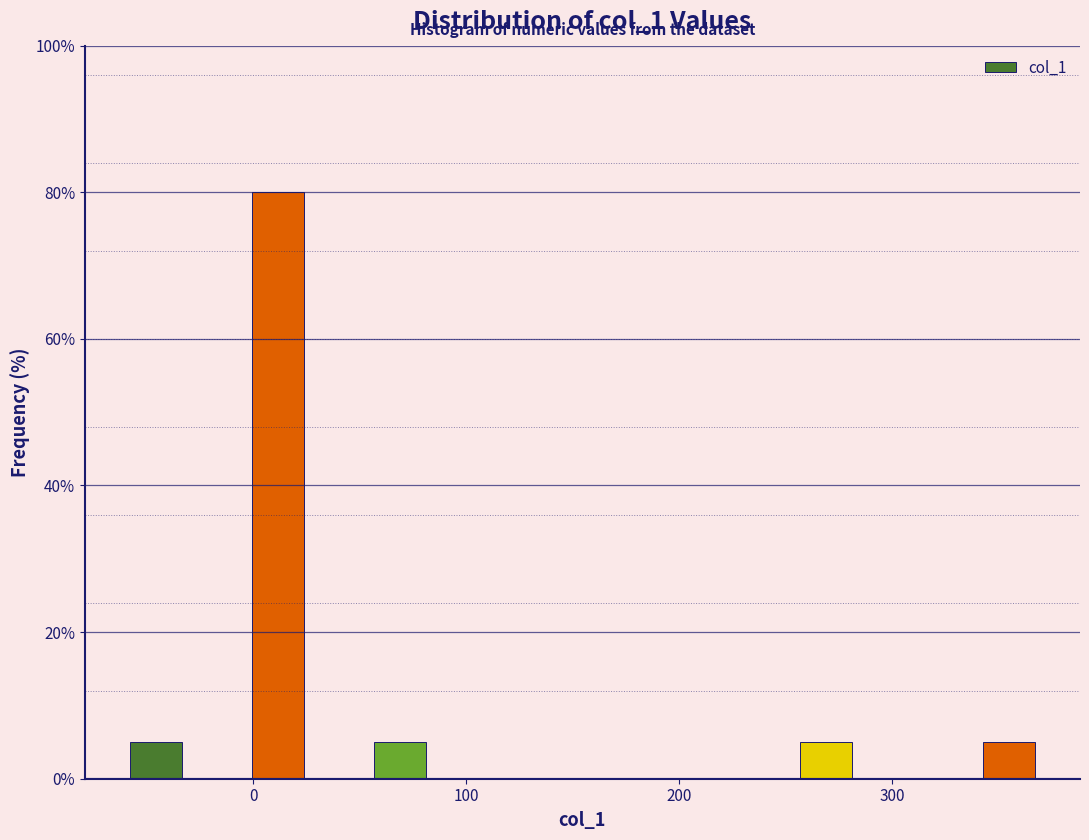

Read against the x-axis, roughly where is the centre of the tallest bar?

10